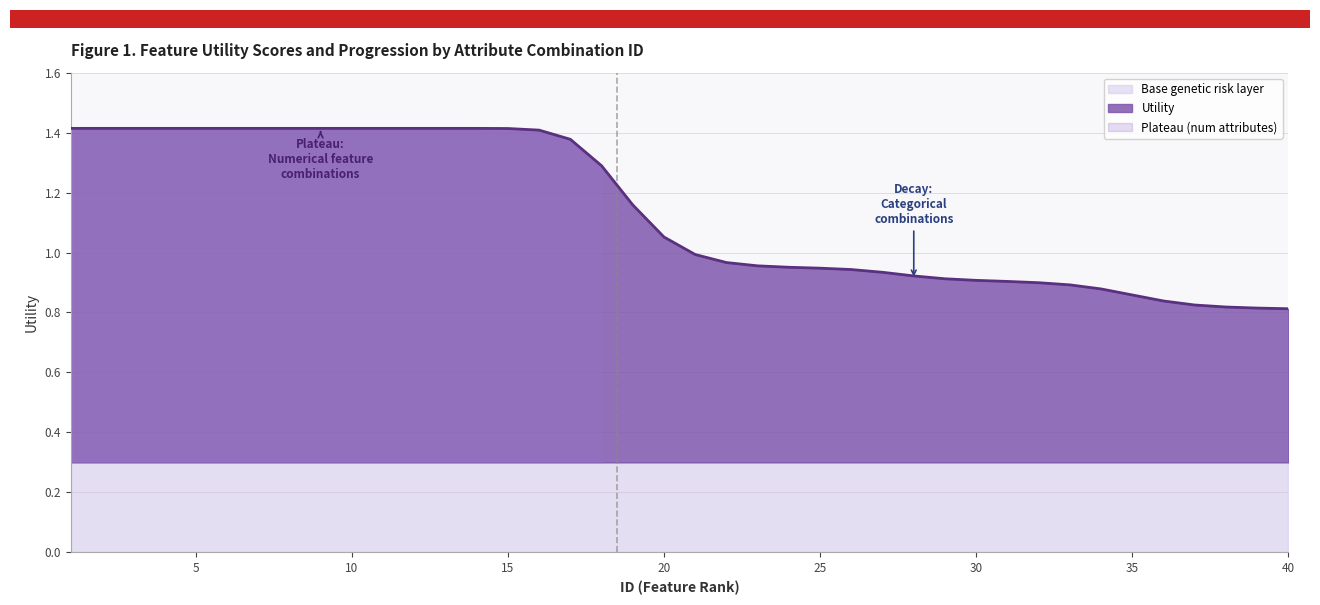

Reading right to left, list all the values displayed in this chart.

0.8	0.8	0.8	0.8	0.8	0.9	0.9	0.9	0.9	0.9	0.9	0.9	0.9	0.9	0.9	0.9	1.0	1.0	1.0	1.0	1.1	1.2	1.3	1.4	1.4	1.4	1.4	1.4	1.4	1.4	1.4	1.4	1.4	1.4	1.4	1.4	1.4	1.4	1.4	1.4